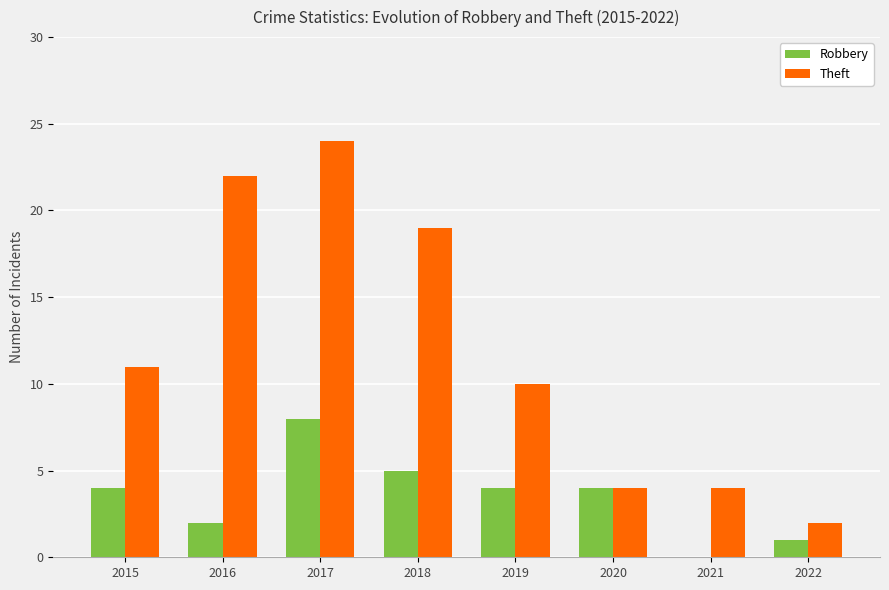

At which category is the sum across all series the highest?

2017